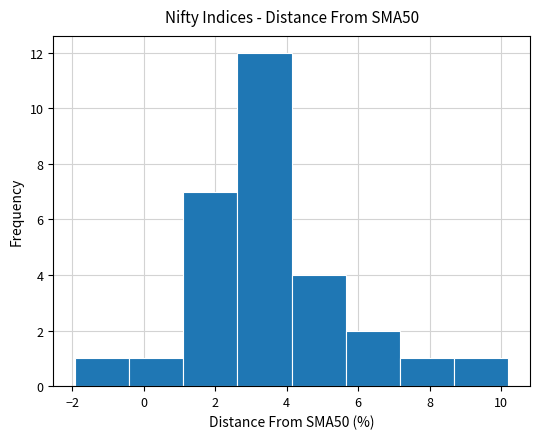

Reading left to right, transcribe this chart: for each bar, give the range it covers on the x-axis and its height. Neither the bar edges nor the heights are printed on the chart, so give them approximately, as read against the axes.

-2.0 to -0.4: 1
-0.4 to 1.2: 1
1.2 to 2.6: 7
2.6 to 4.2: 12
4.2 to 5.6: 4
5.6 to 7.2: 2
7.2 to 8.6: 1
8.6 to 10.2: 1